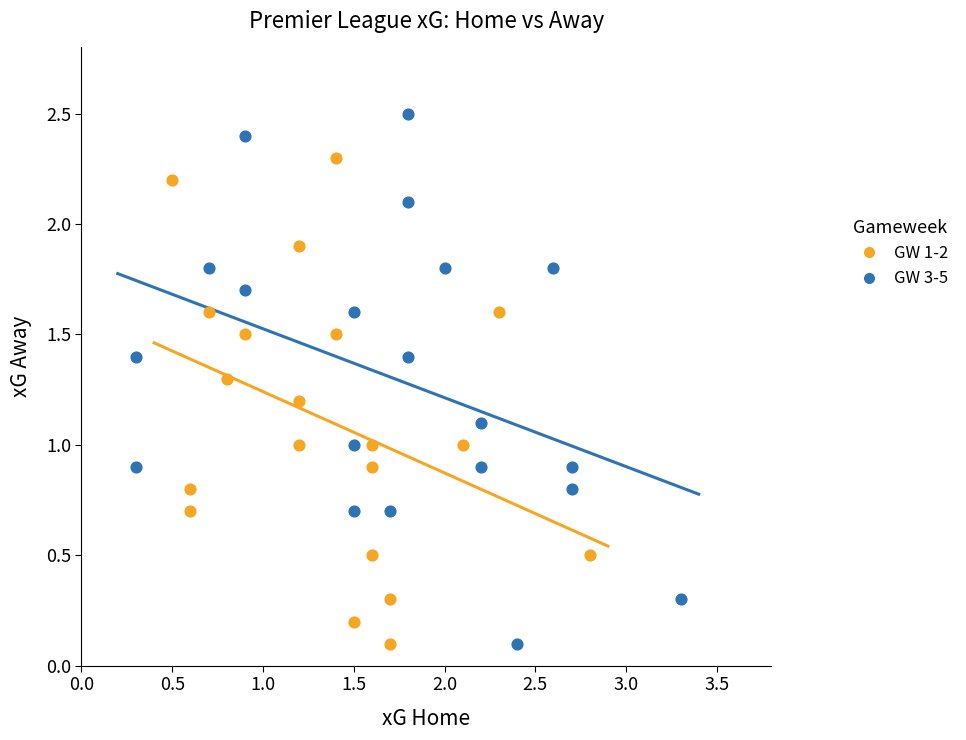

Which series reaches the maximum Y coordinate?

GW 3-5